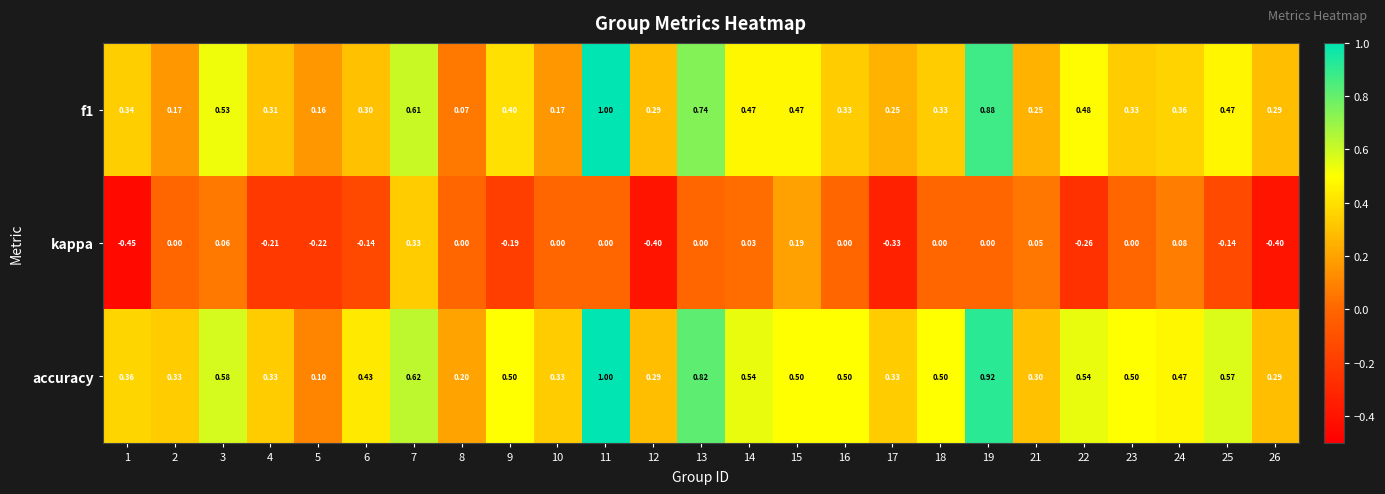

Which series has the largest total across all categories?

accuracy